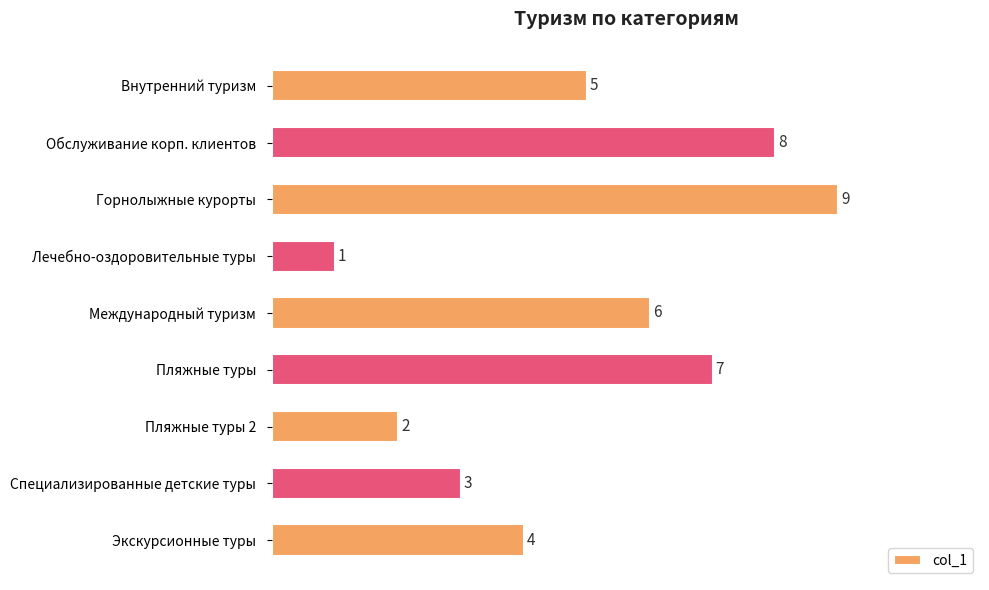

What is the average value?

5